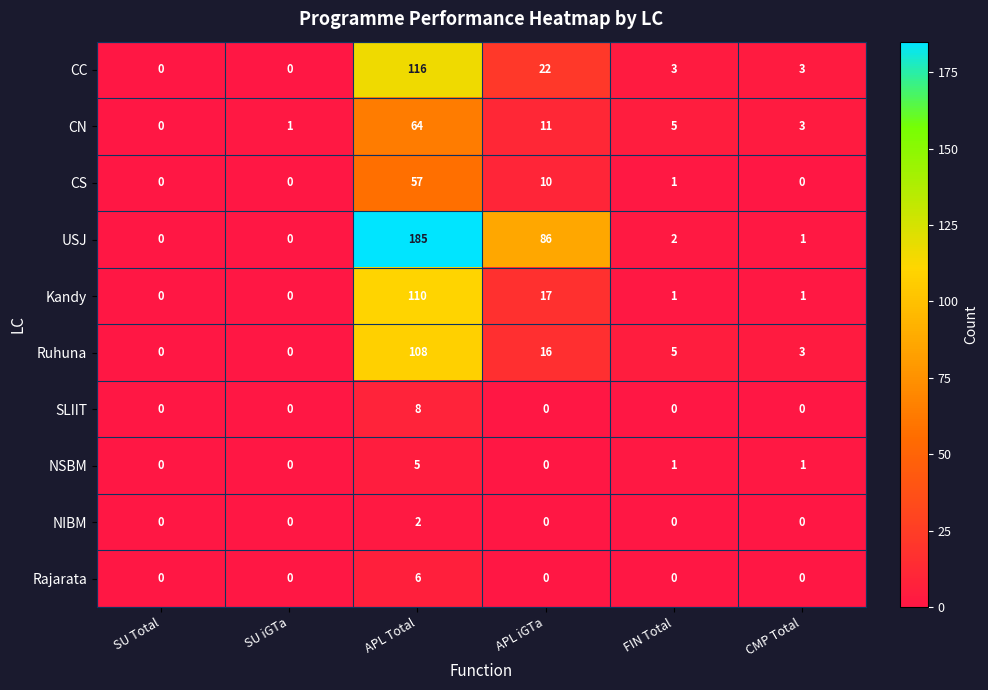

What is the difference between the maximum and minimum values in the CC series?

116